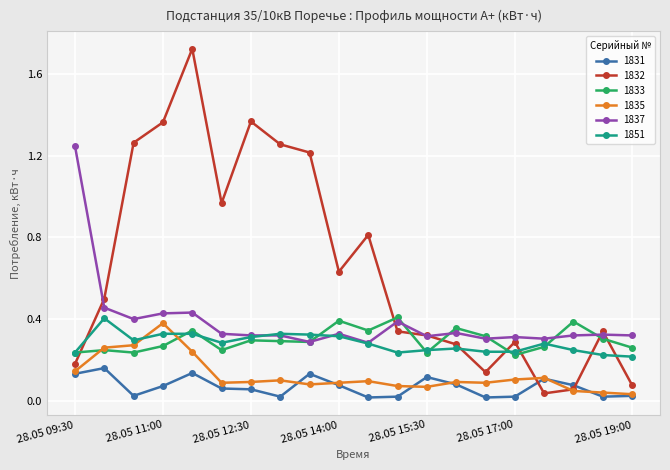

At how many categories does at least one series exceed 1?

7